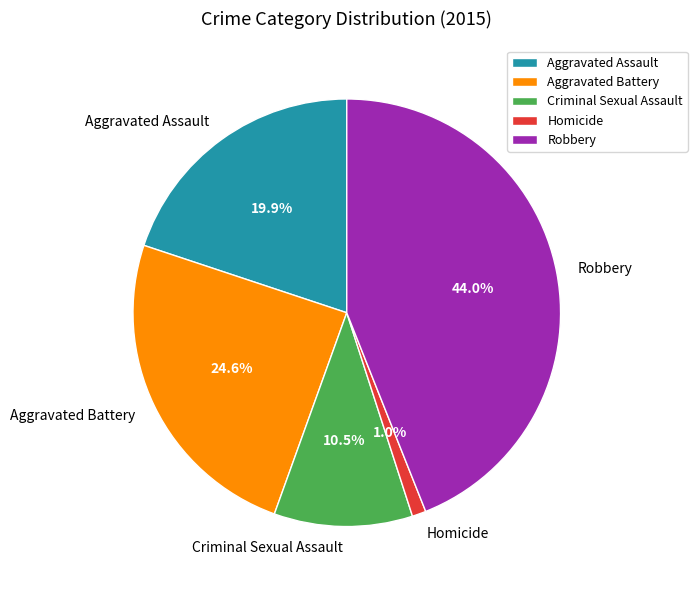

To the nearest percent, what is the difference between the Aggravated Battery and Homicide slice percentages?

24%